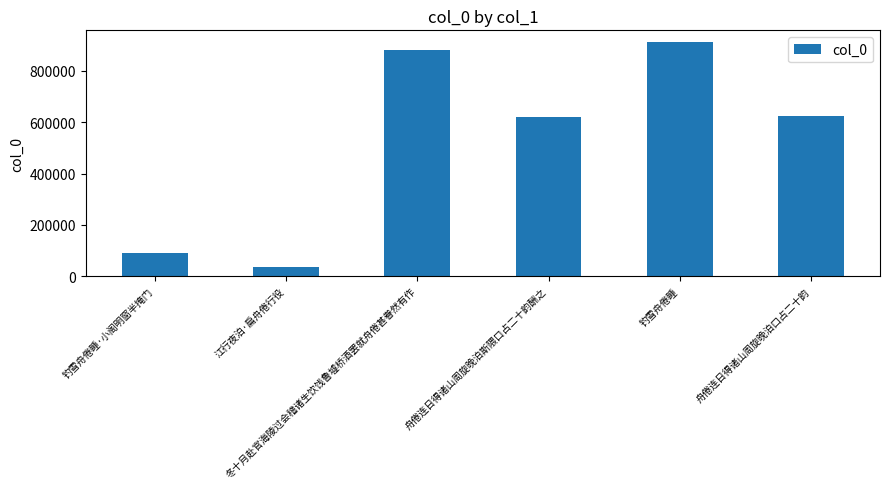

What is the label of the 5th bar from the left?

钓雪舟倦睡